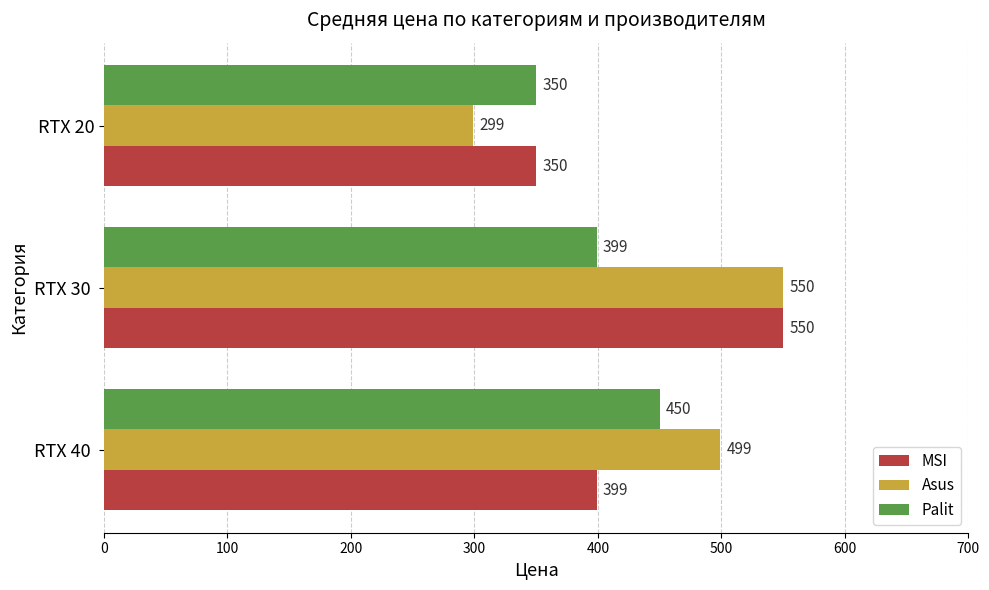

Which series has the largest total across all categories?

Asus